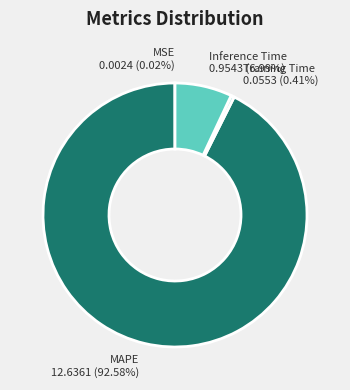

Which has a higher value, MAPE or Training Time?

MAPE